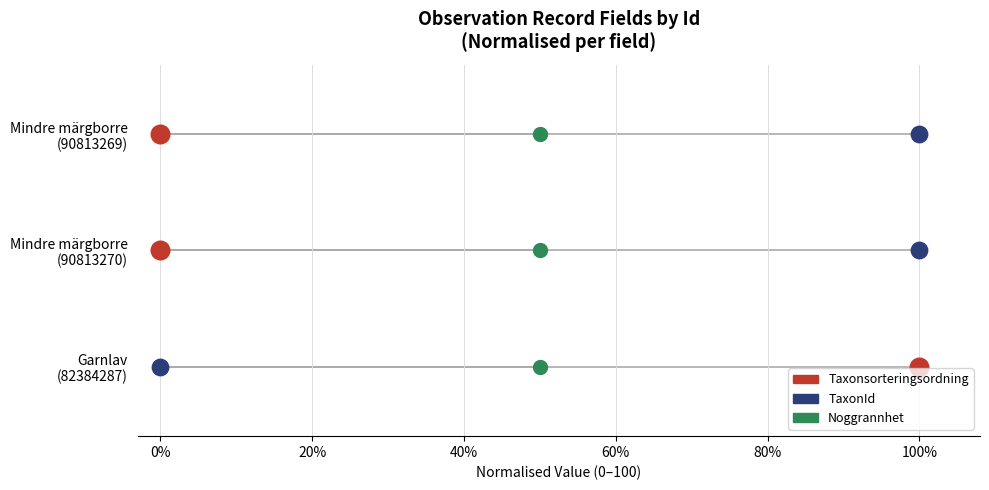

Which series contains the highest Y value?

Taxonsorteringsordning